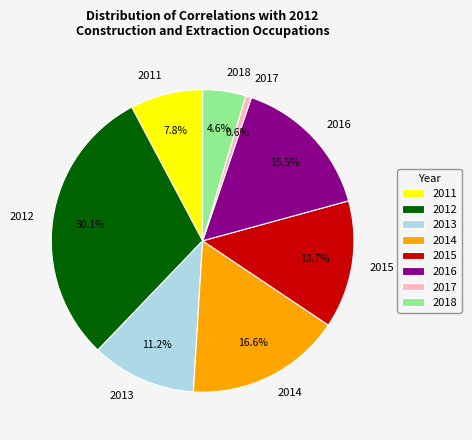

How many slices are in this pie chart?

8